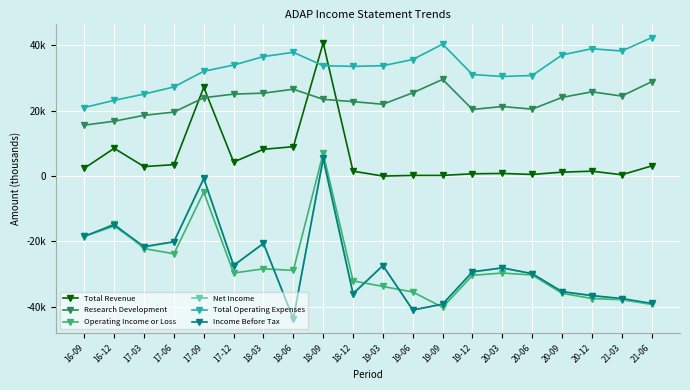

At which label does Total Operating Expenses reach its peak?

21-06